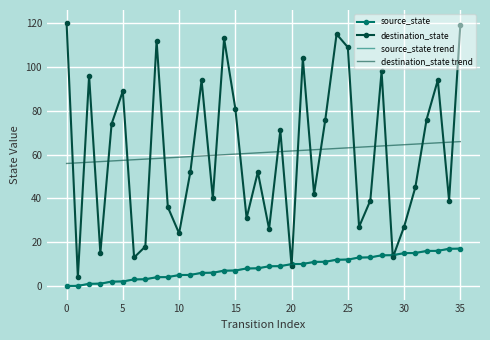

How many intersections are there between destination_state and destination_state trend?

22